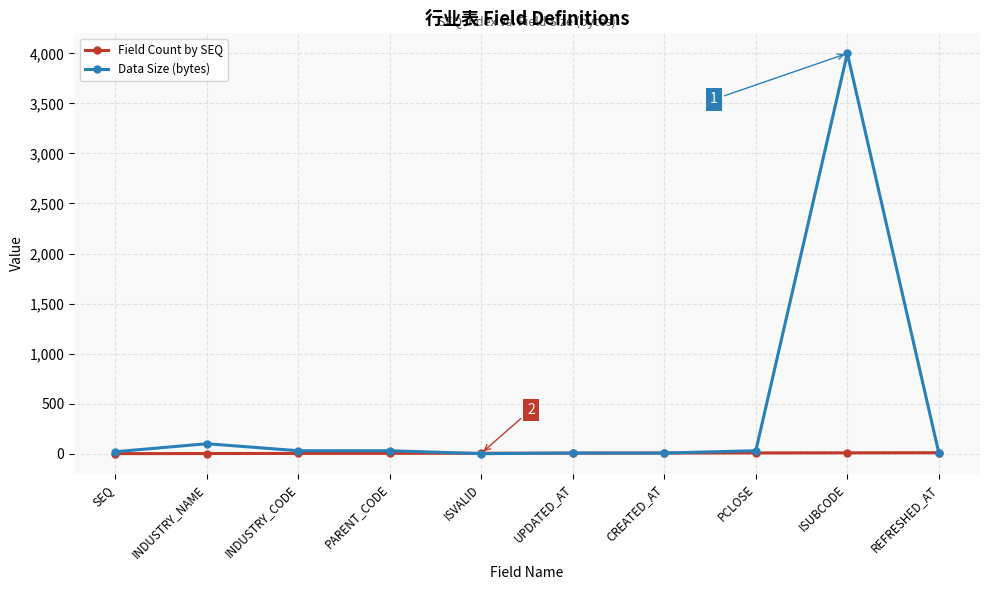

How many categories are shown in the chart?

10